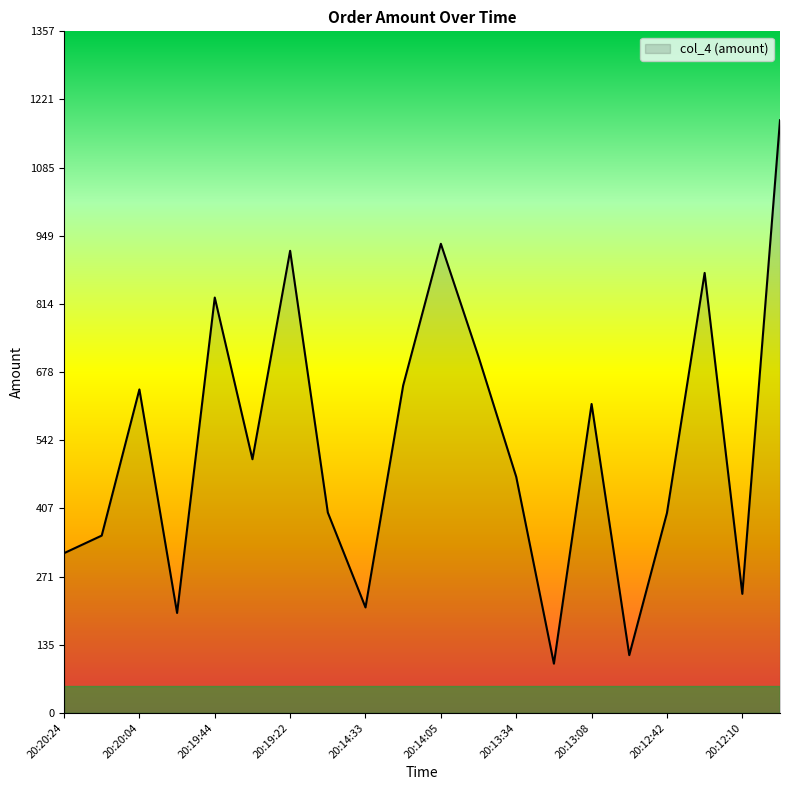

What is the greatest value displayed?

1180